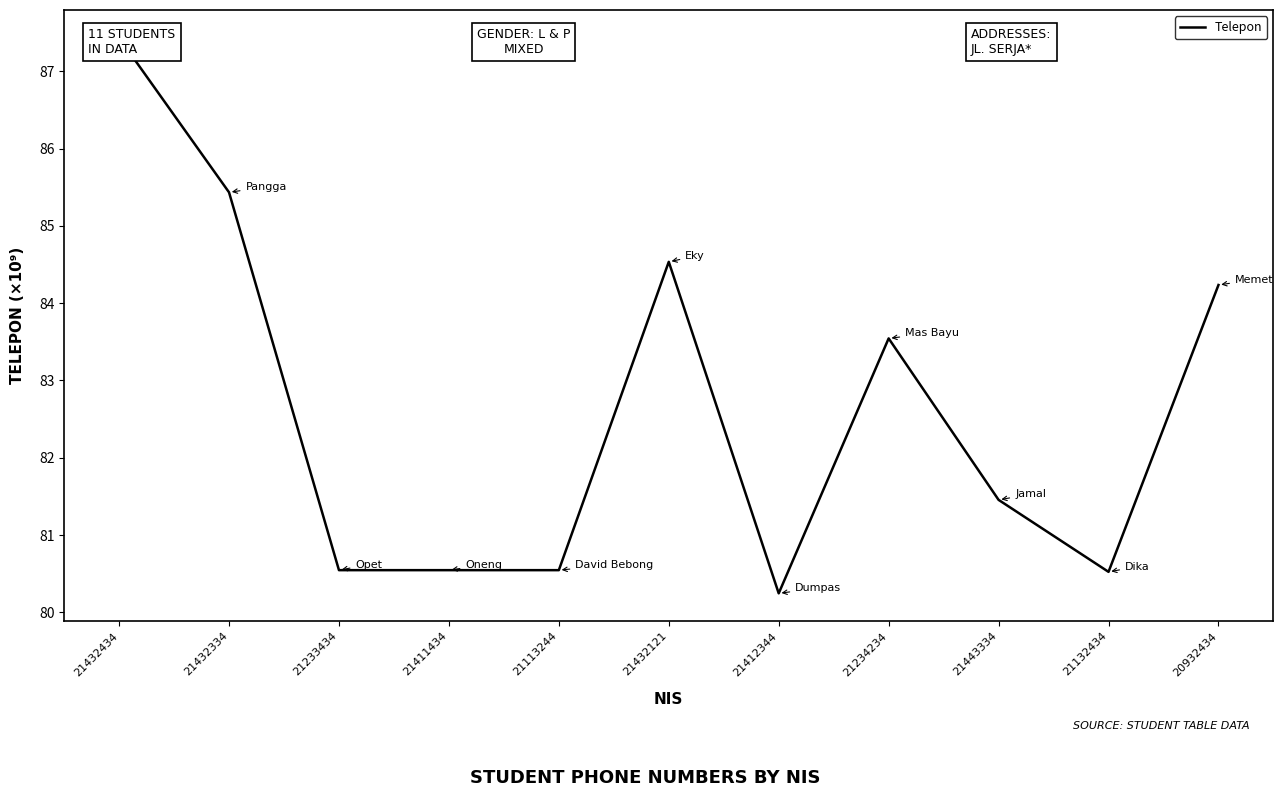

Is it true that the value at 21432334 is 85.4?

True